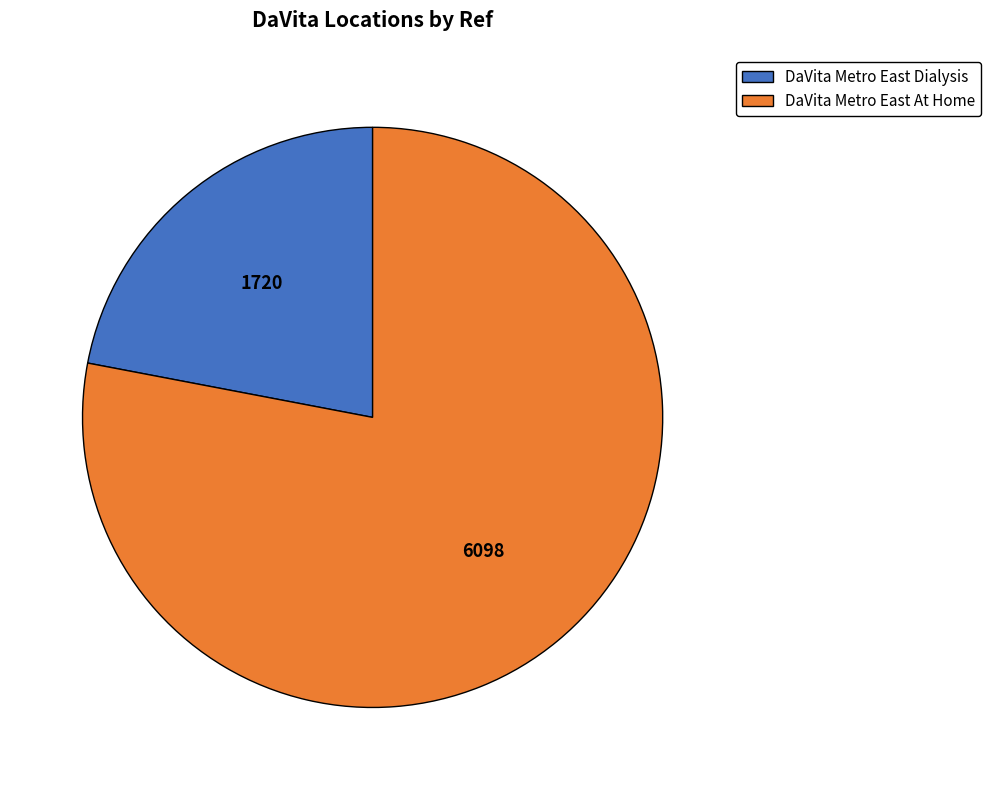

Which slice is the largest?

DaVita Metro East At Home